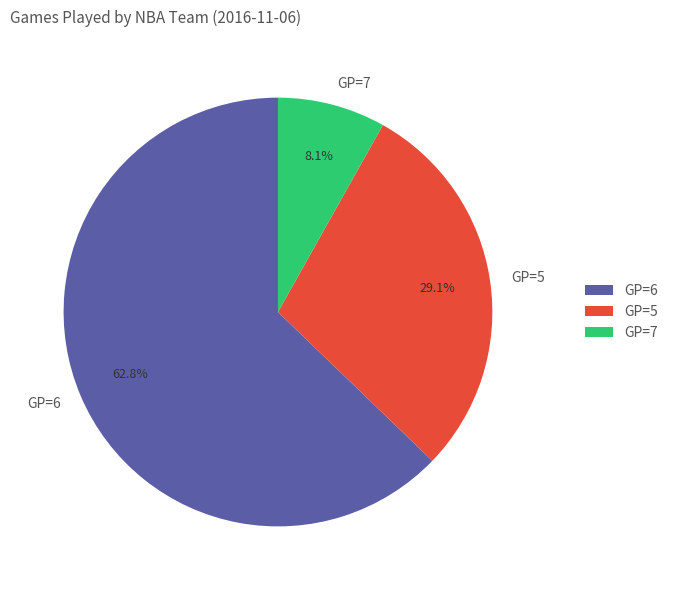

What is the ratio of the value at GP=5 to the value at GP=7?

3.6